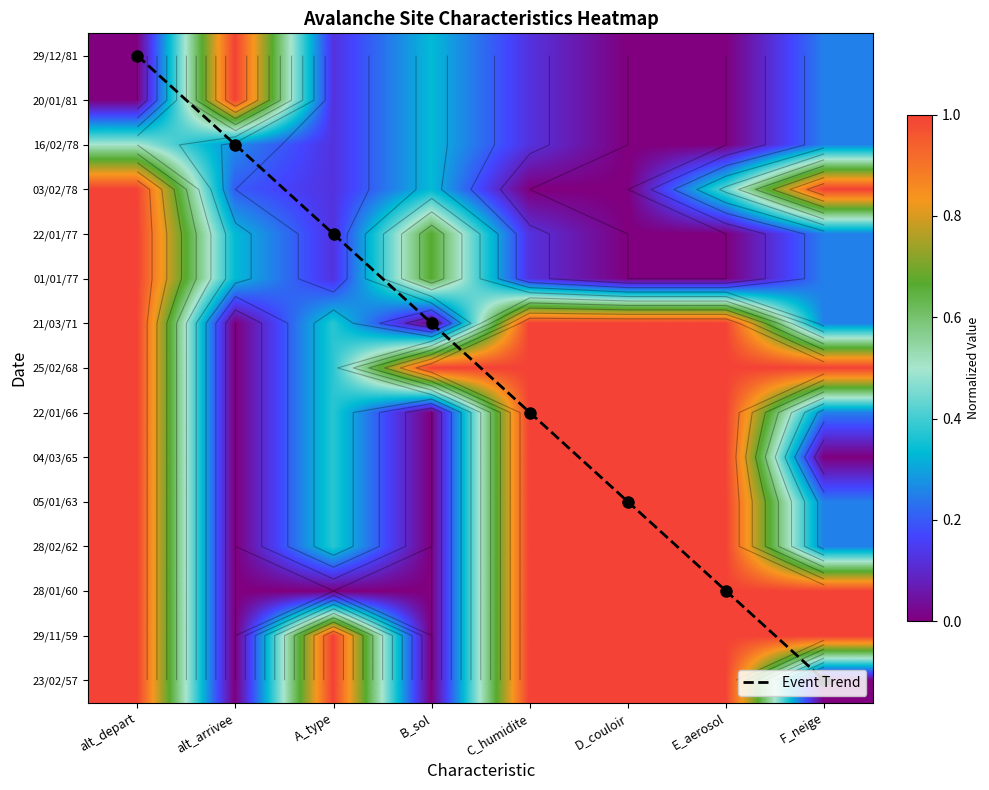

Which series has the widest spread of values?

Event Trend